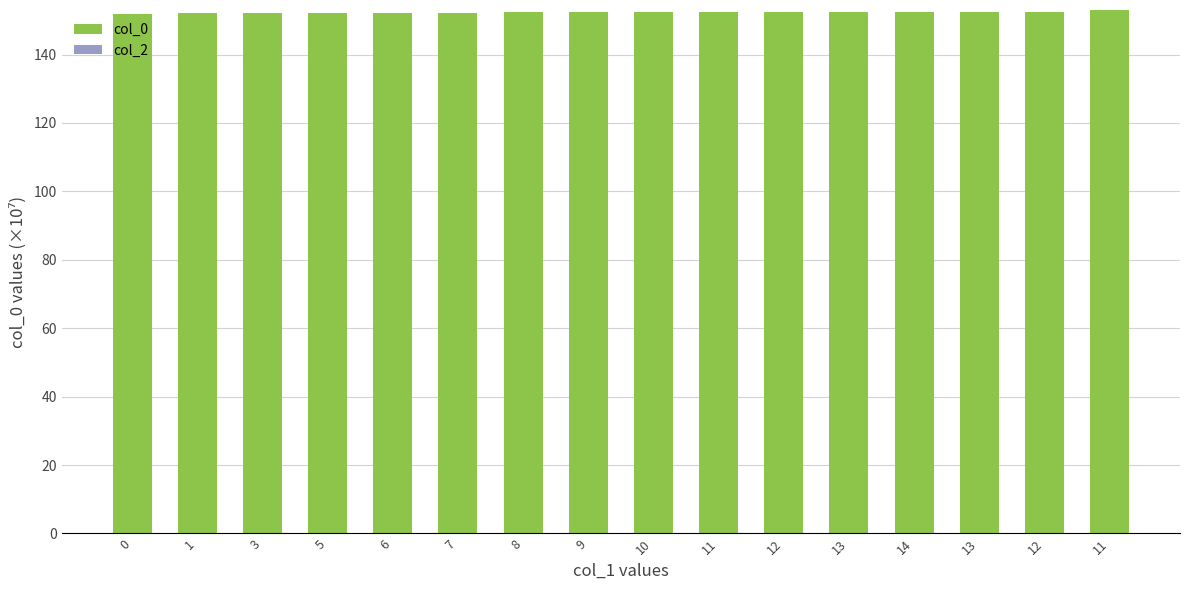

Are the bars grouped side by side (vs. stacked)?

No